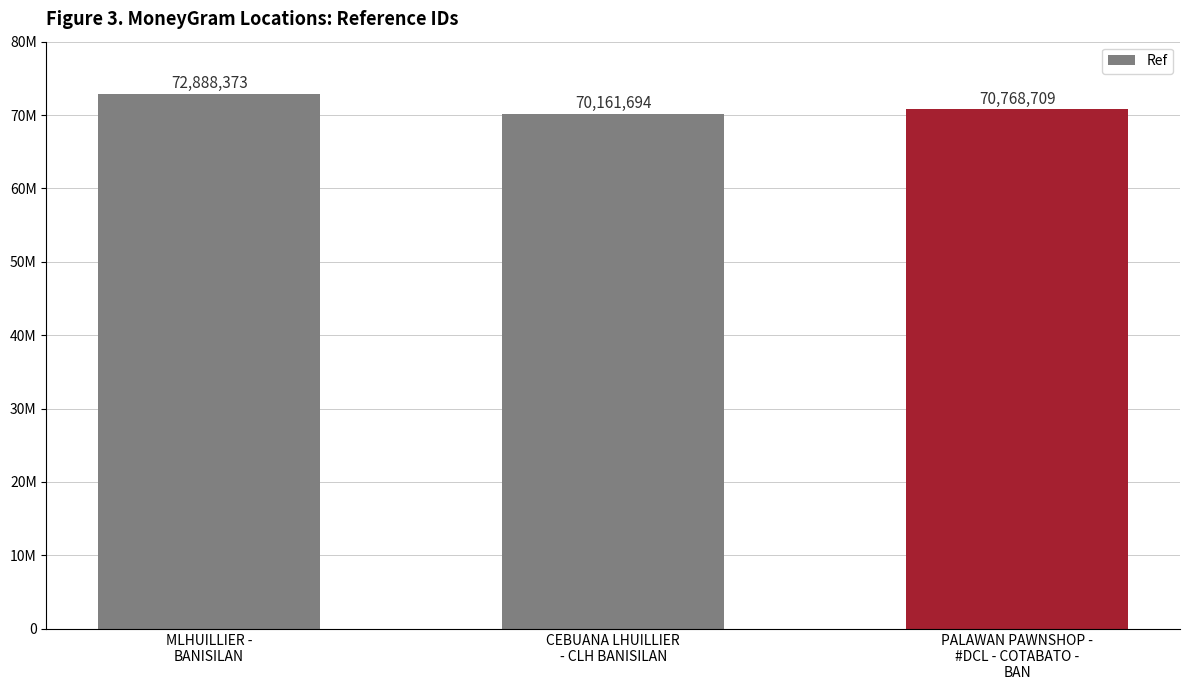

Which category has the highest value across all series?

MLHUILLIER -
BANISILAN